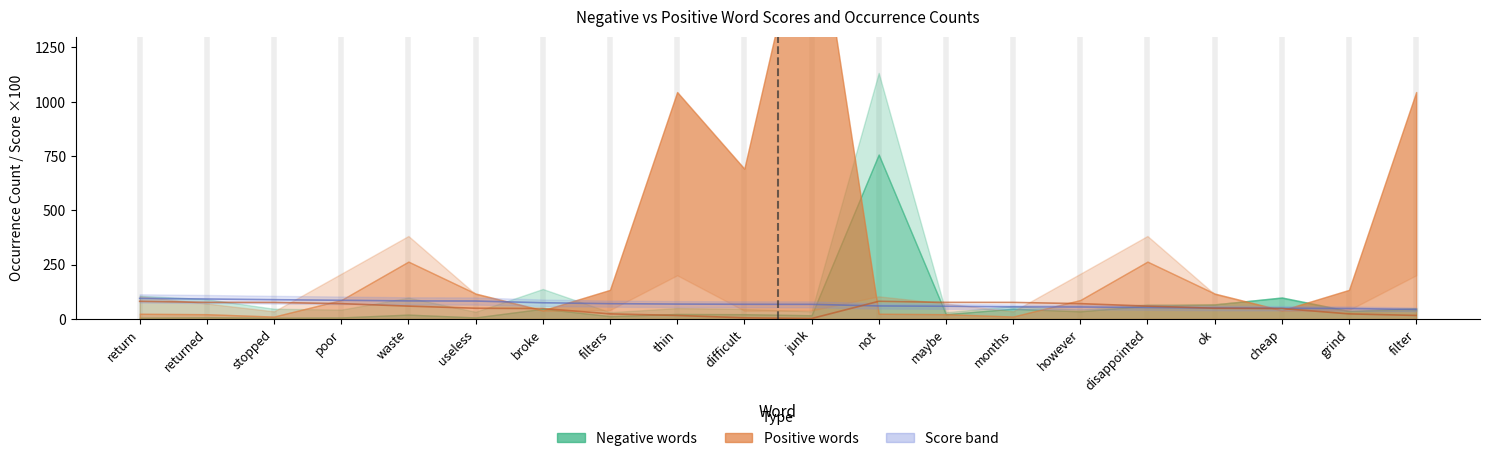

Count the number of categories in the chart.

20